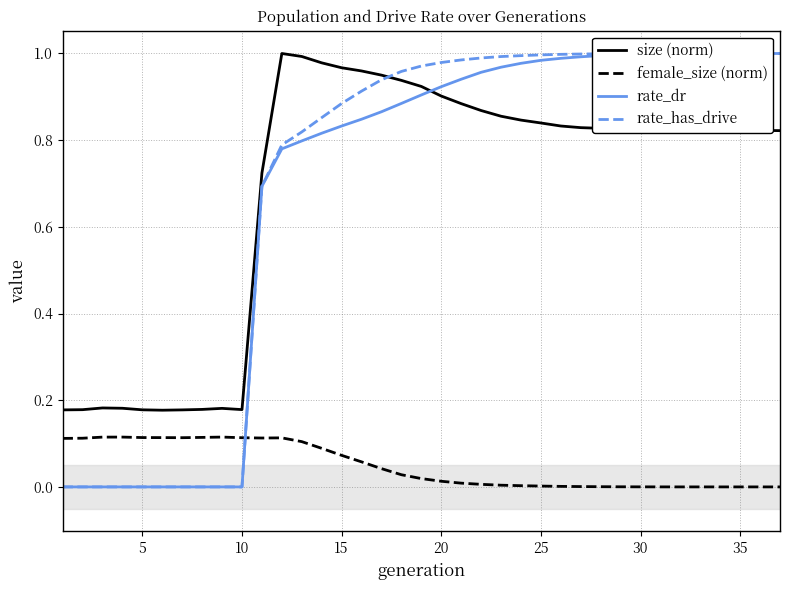

True or false: female_size (norm) and size (norm) intersect in this chart.

False